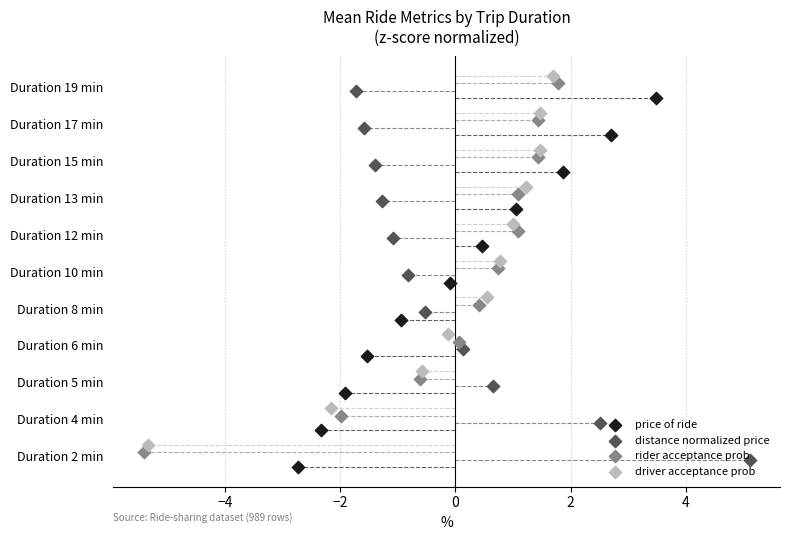

Is the value of distance normalized price at −6 greater than the value of rider acceptance prob at −2?

No